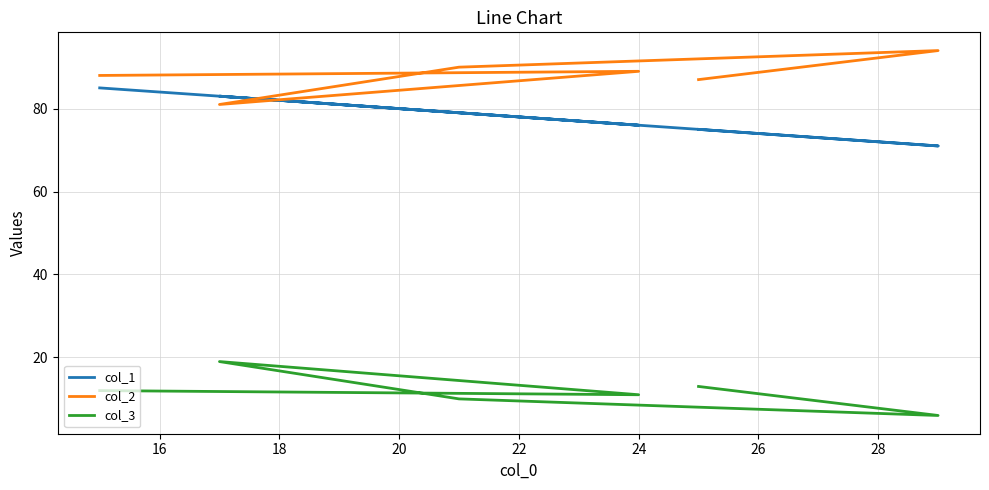

What is the difference between the maximum and minimum values in the col_2 series?

13